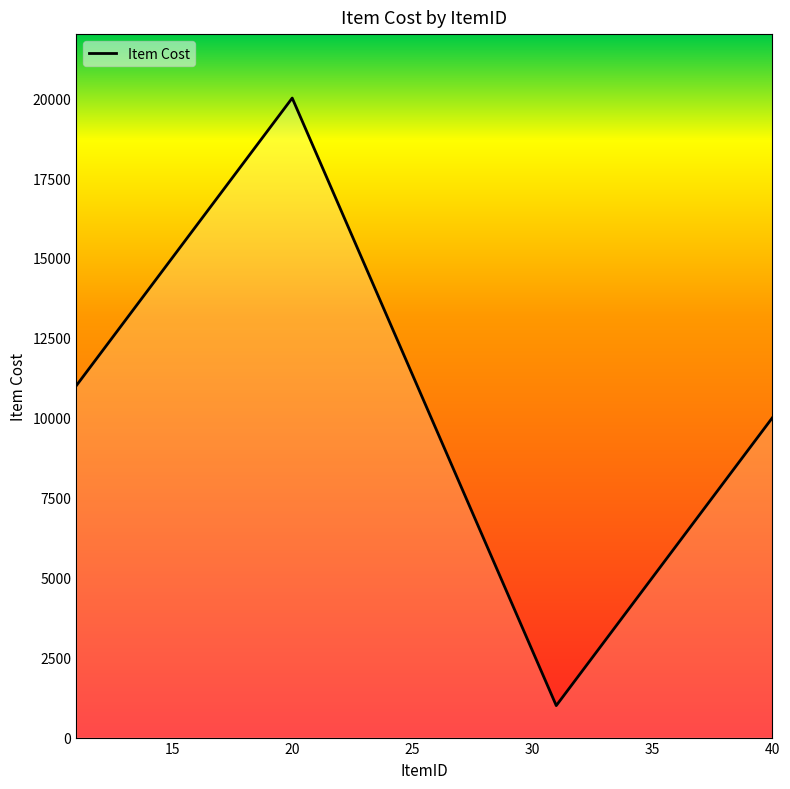

What is the difference between the maximum and minimum values?

19000